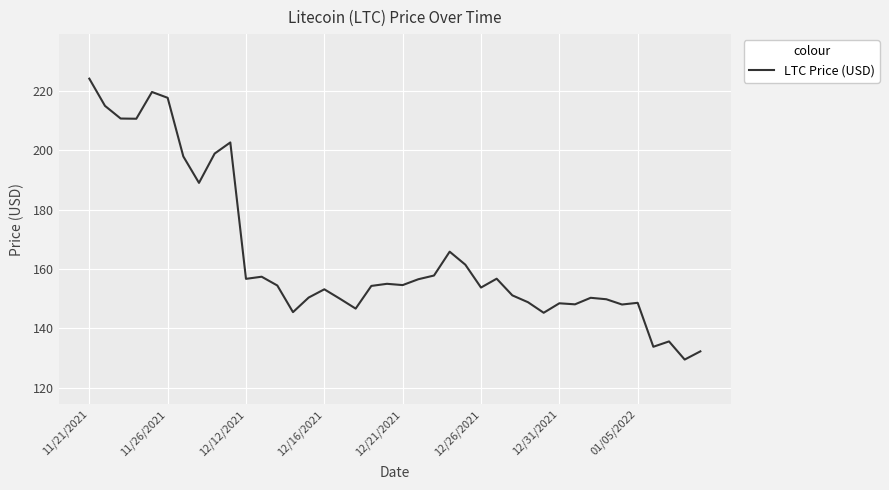

What is the difference between the maximum and minimum values?

94.6